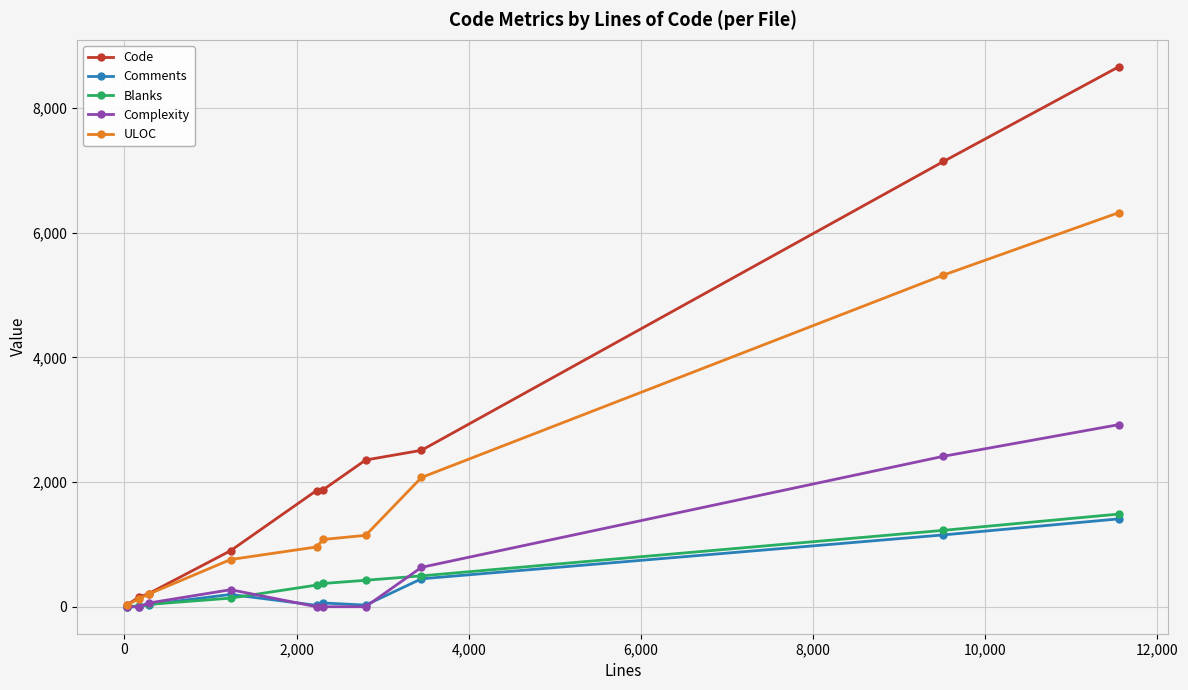

What is the greatest value displayed?

8659